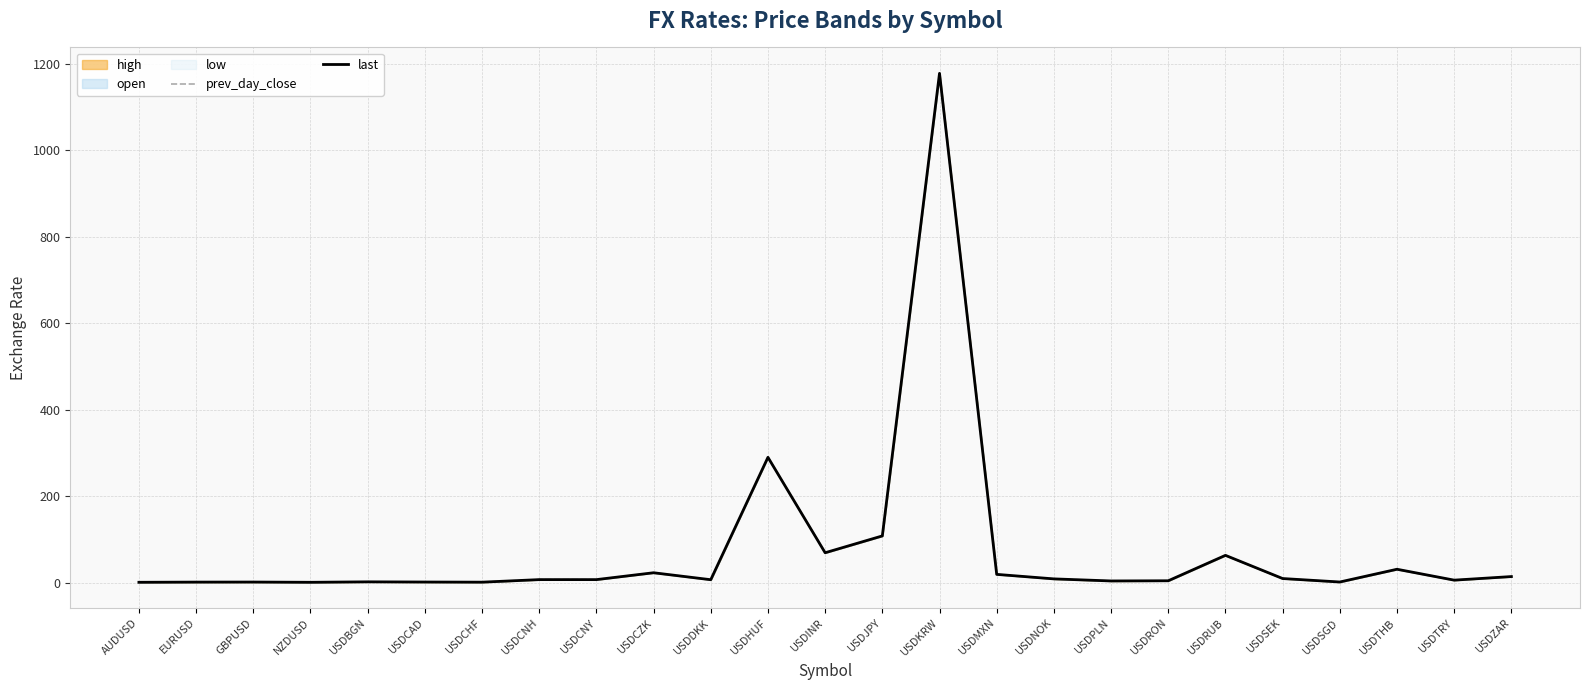

Reading left to right, list all the values displayed in this chart.

prev_day_close: 0.7	1.1	1.2	0.7	1.7	1.3	1.0	6.9	6.9	22.7	6.7	289.4	68.8	107.7	1175.1	19.0	8.6	3.8	4.2	63.0	9.4	1.4	30.8	5.7	13.9
last: 0.7	1.1	1.3	0.7	1.7	1.3	1.0	6.9	6.9	22.8	6.7	289.8	69.0	108.0	1177.9	19.0	8.6	3.8	4.2	63.0	9.4	1.4	30.9	5.7	13.9